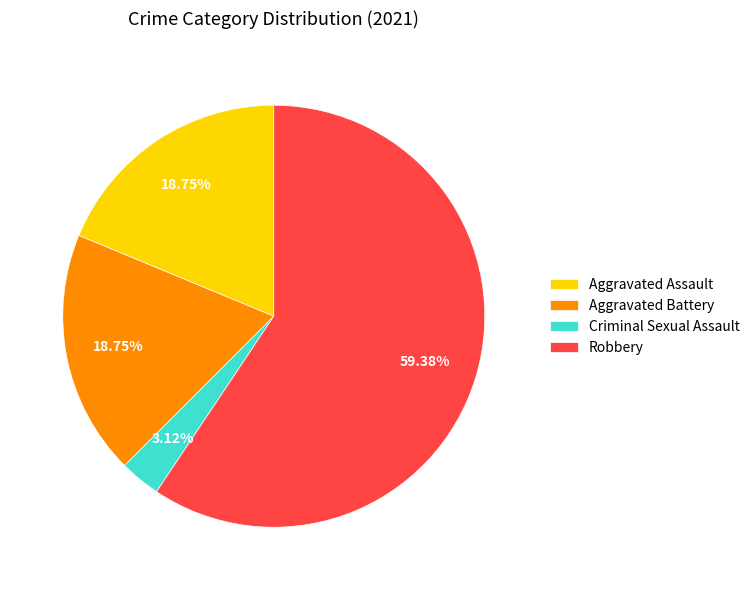

How many segments does this pie chart have?

4